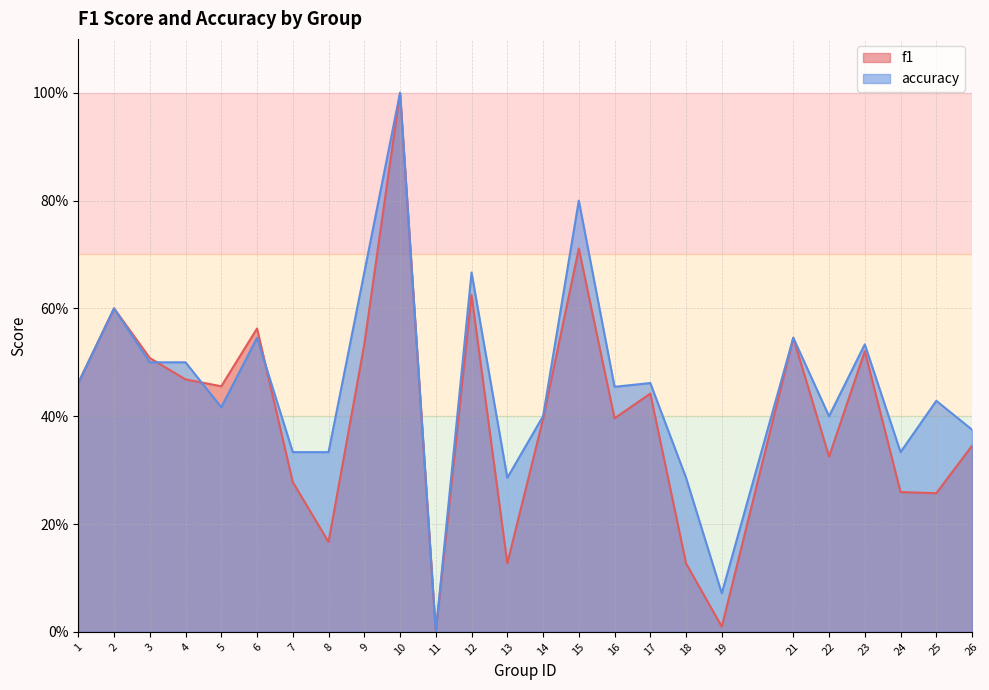

Where do accuracy and f1 first cross each other?

3 and 4